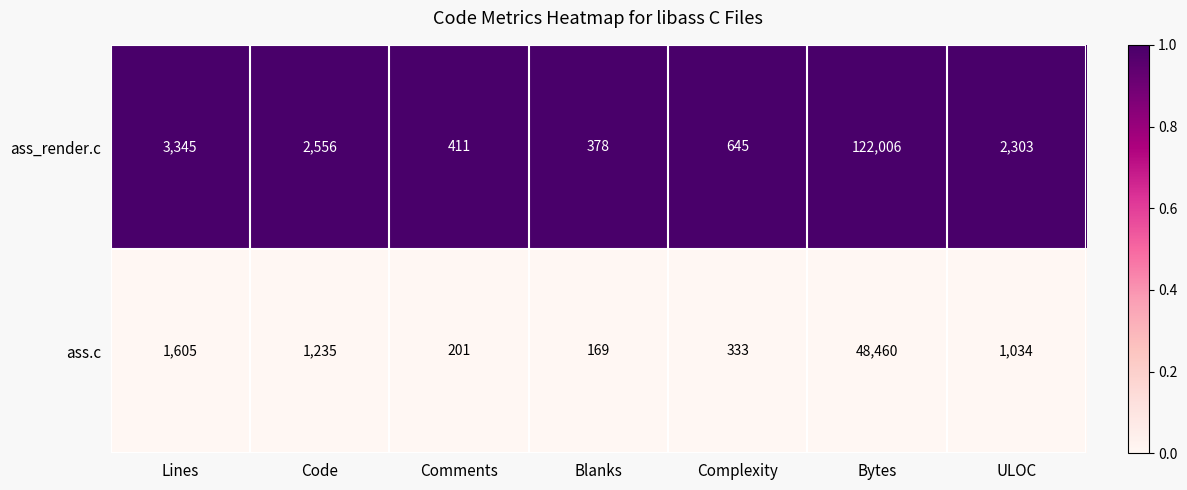

Rank the series at Complexity from lowest to highest value.

ass.c, ass_render.c